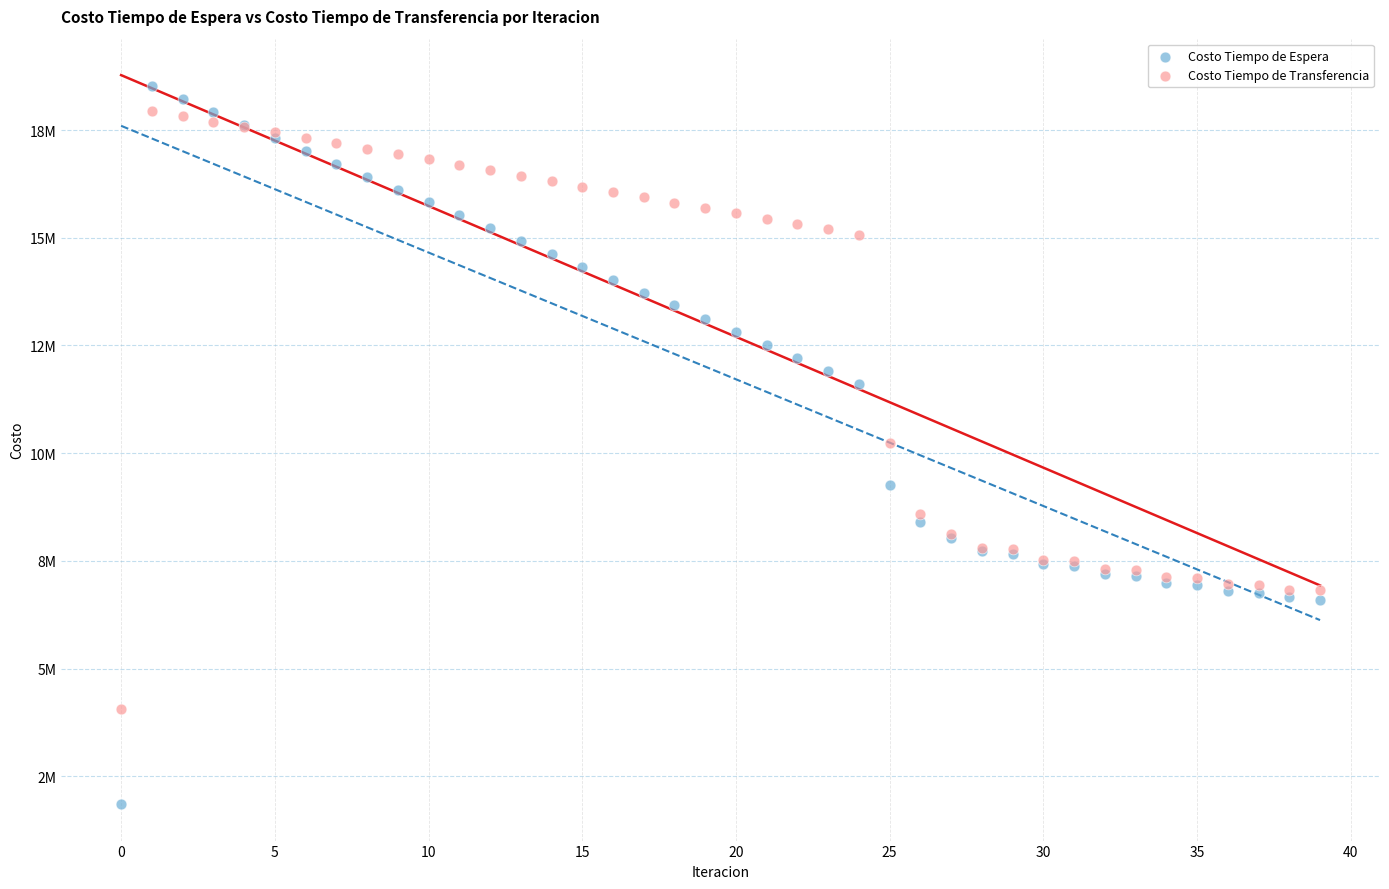

Which series reaches the maximum Y coordinate?

Costo Tiempo de Espera